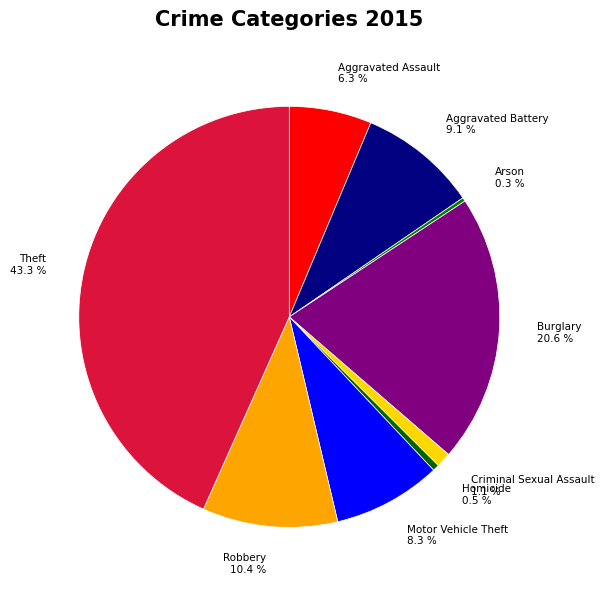

Is Burglary the majority of the pie?

No